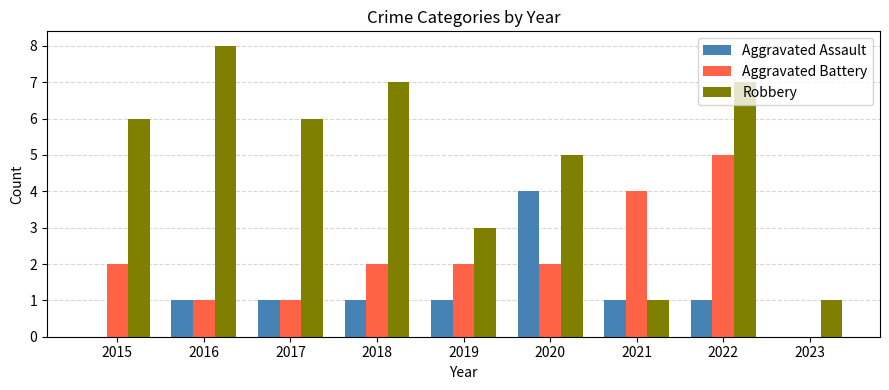

Reading right to left, list all the values displayed in this chart.

Aggravated Assault: 0	1	1	4	1	1	1	1	0
Aggravated Battery: 0	5	4	2	2	2	1	1	2
Robbery: 1	7	1	5	3	7	6	8	6